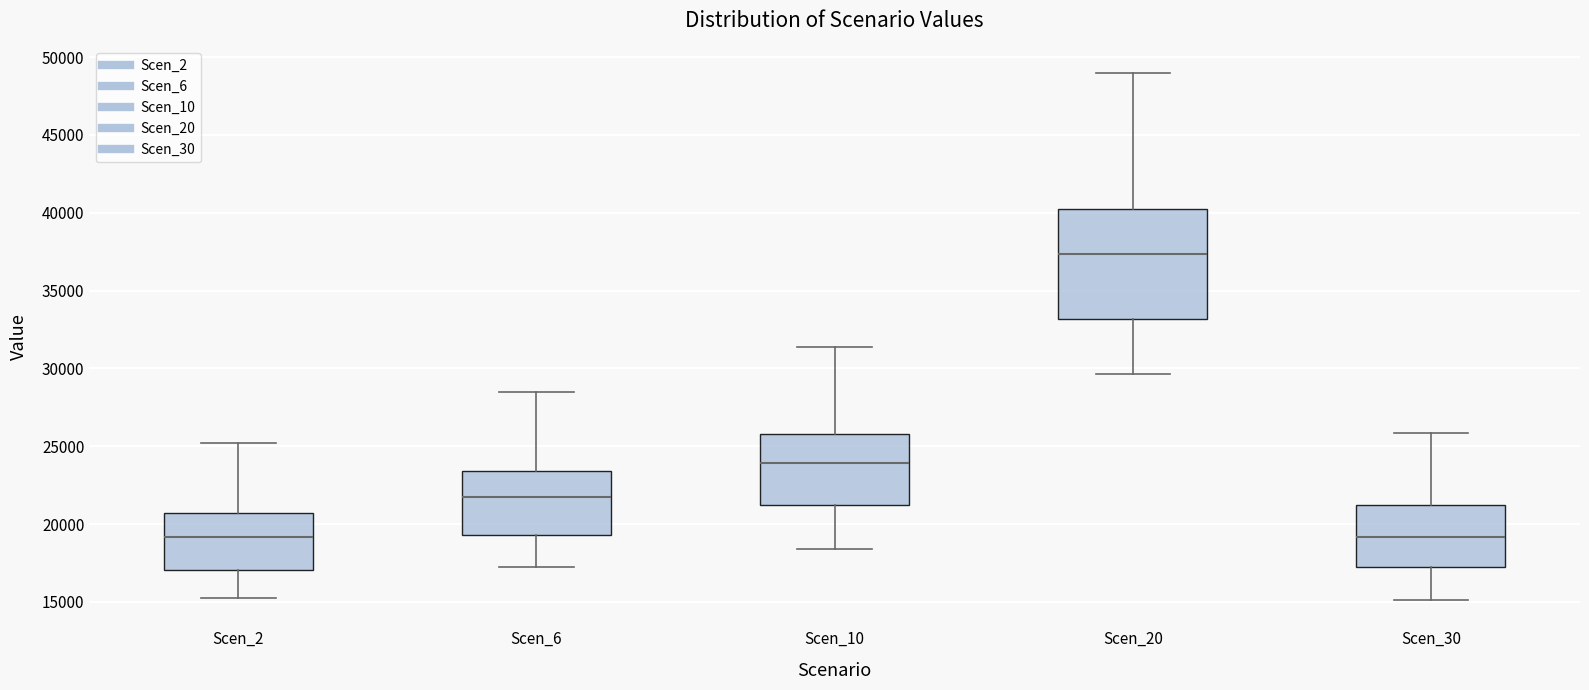

Where does the lower whisker of the box for Scen_30 end on the y-axis? The values are not printed on the chart, so give them approximately, as read against the axis.

15000